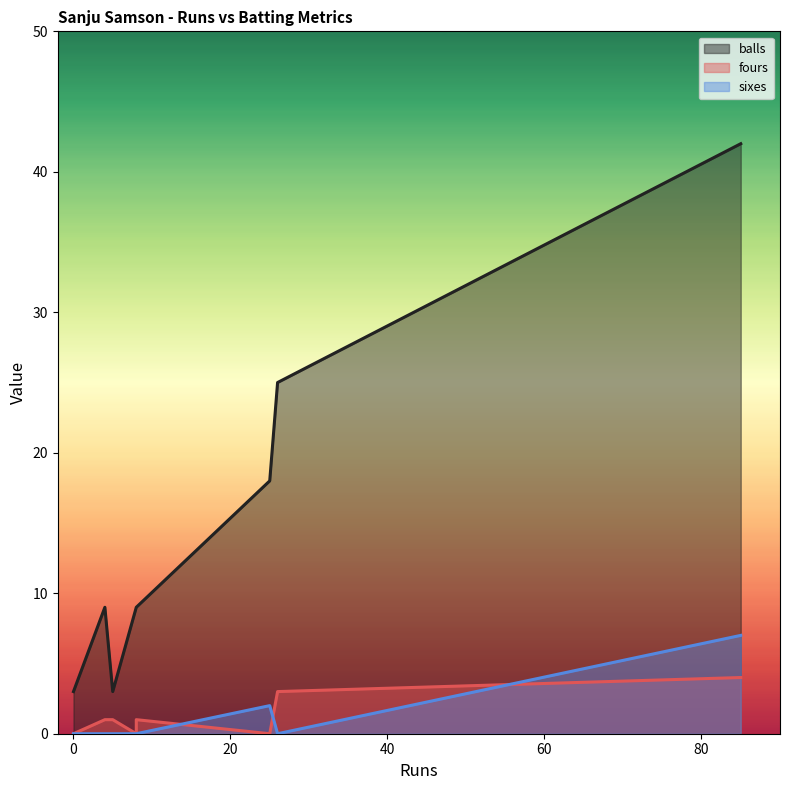

True or false: sixes has a value of -3 at 26.

False